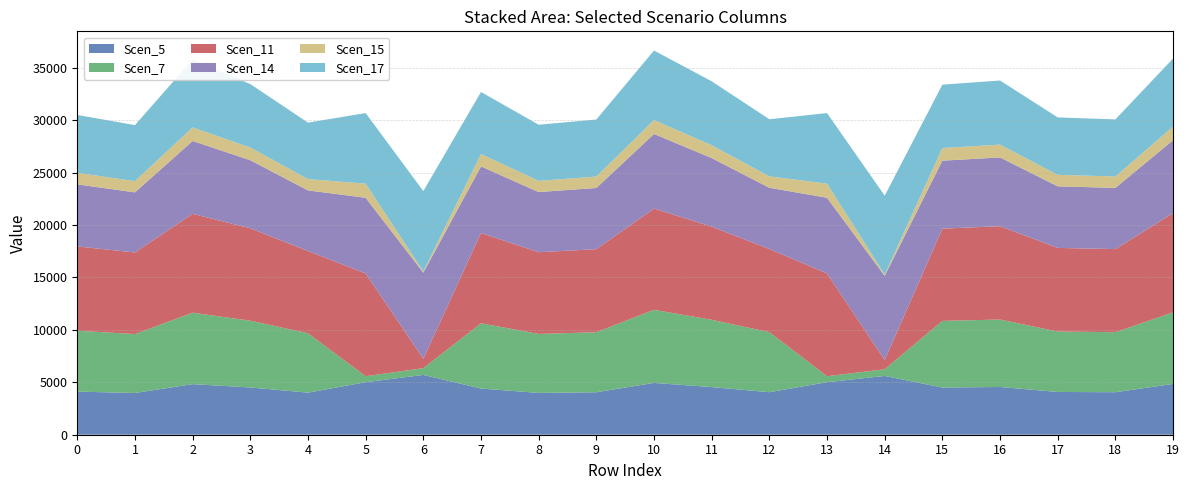

Reading left to right, list all the values displayed in this chart.

Scen_5: 4110.6	3979.3	4823.3	4507.0	4011.8	5011.7	5702.0	4405.5	3984.5	4051.3	4938.1	4543.0	4054.9	5011.7	5605.7	4499.7	4552.9	4078.5	4052.9	4845.2
Scen_7: 5804.0	5618.6	6810.3	6363.7	5664.5	567.6	645.8	6220.4	5626.0	5720.3	6972.5	6414.6	5725.3	567.6	634.9	6353.4	6428.6	5758.7	5722.6	6825.4
Scen_11: 8036.5	7779.9	9429.9	8811.5	7843.4	9798.3	894.1	8613.1	7790.1	7920.7	9654.4	8881.9	7927.6	9798.3	874.7	8797.3	8901.3	7973.8	7923.8	9450.8
Scen_14: 5919.0	5730.0	6945.3	6489.9	5776.8	7216.6	8210.6	6343.7	5737.5	5833.7	7110.7	6541.7	5838.8	7216.6	8031.7	6479.3	6556.0	5872.8	5836.0	6960.7
Scen_15: 1104.6	1069.4	1296.2	1211.2	1078.1	1346.8	122.9	1183.9	1070.8	1088.7	1327.0	1220.9	1089.7	1346.8	120.8	1209.2	1223.5	1096.0	1089.2	1299.1
Scen_17: 5517.3	5341.1	6473.9	6049.4	5384.7	6726.8	7653.3	5913.1	5348.1	5437.8	6628.0	6097.7	5442.5	6726.8	7524.1	6039.6	6111.0	5474.2	5439.9	6488.3